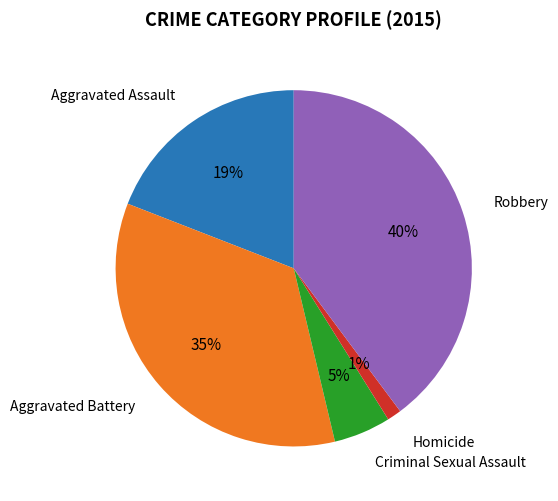

Combined, do Aggravated Battery and Criminal Sexual Assault account for over 50%?

No